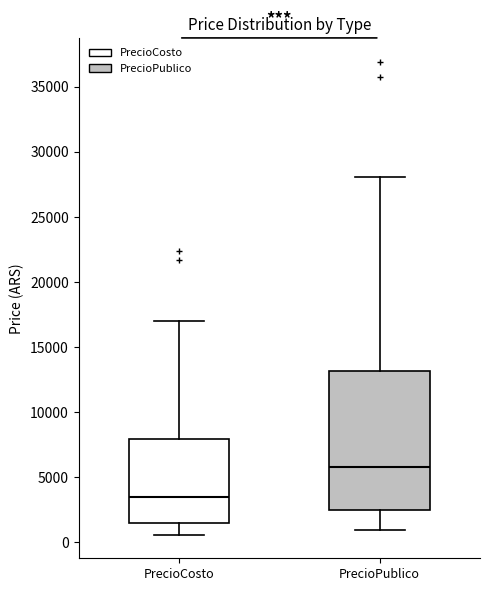

Which box is the tallest, from its lower edge to its upper edge?

PrecioPublico